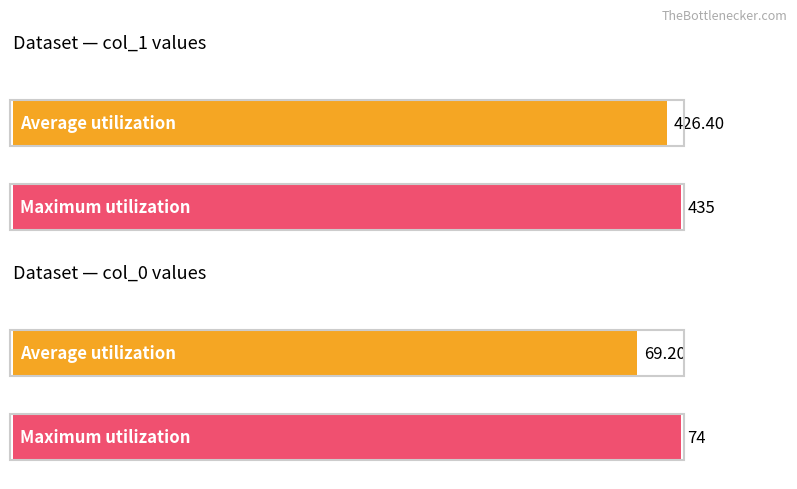

Which series has the widest spread of values?

col_1